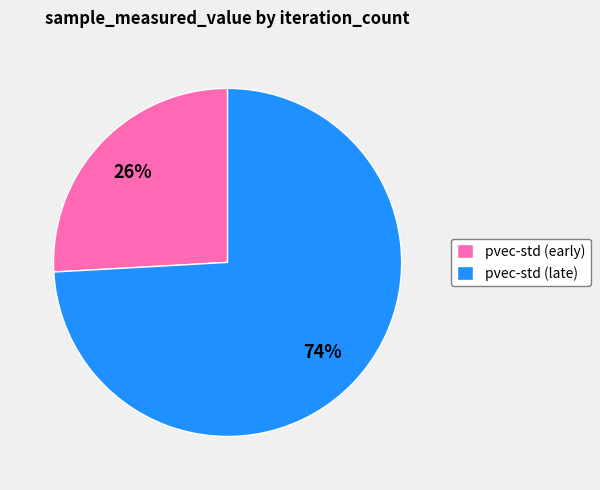

To the nearest percent, what portion does pvec-std (late) represent?

74%